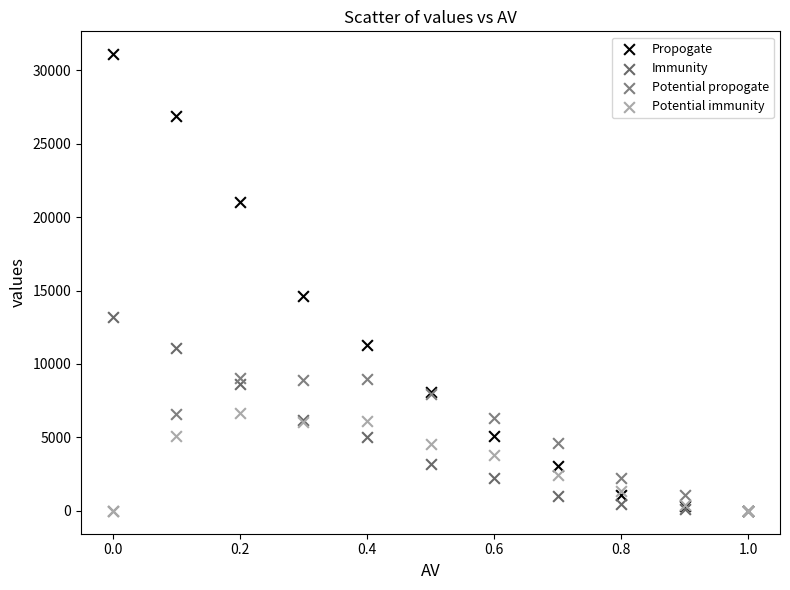

Across all series, what Y value is closest to 15545?

14660.0